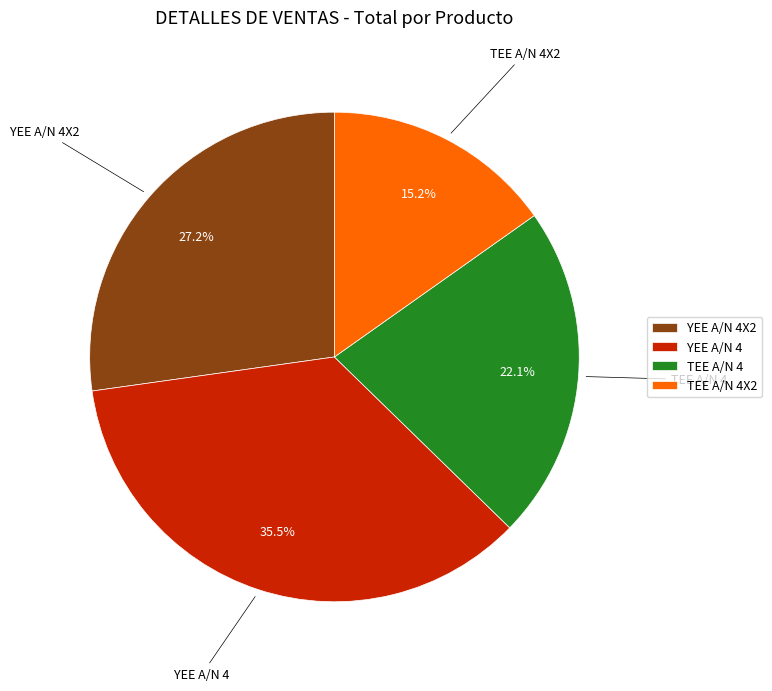

Approximately how many times larger is the value at YEE A/N 4 compared to TEE A/N 4X2?

2.3